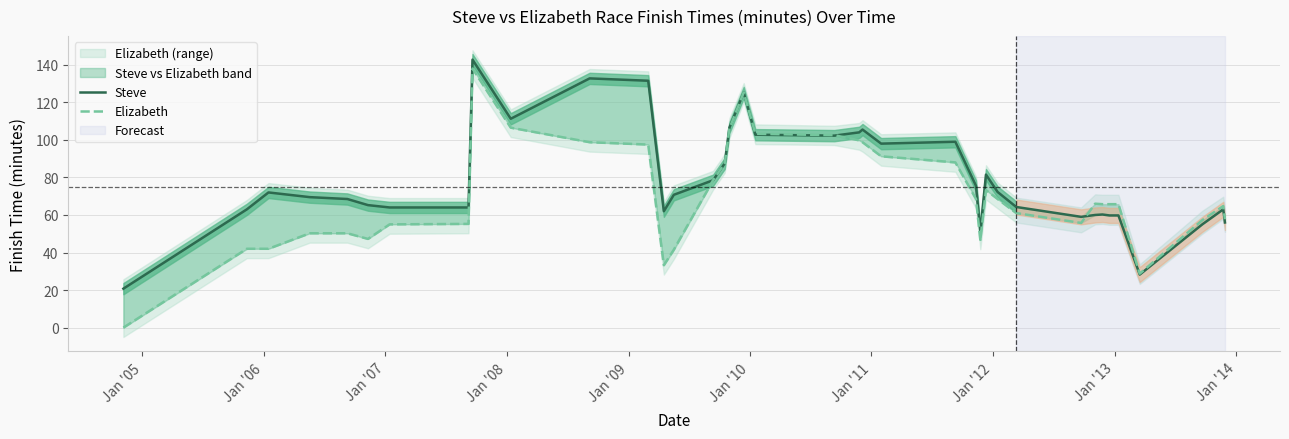

Does the chart have visible grid lines?

Yes